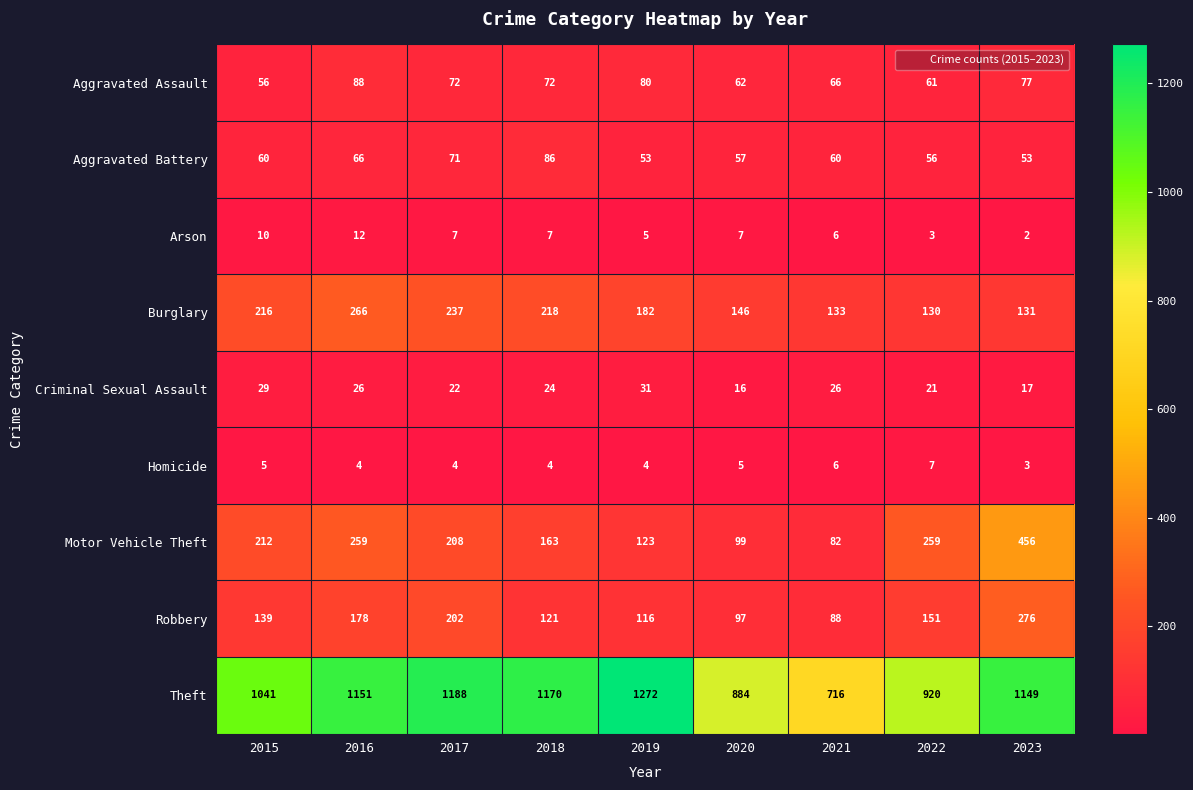

At 2020, list the series in order from largest to smallest.

Theft, Burglary, Motor Vehicle Theft, Robbery, Aggravated Assault, Aggravated Battery, Criminal Sexual Assault, Arson, Homicide